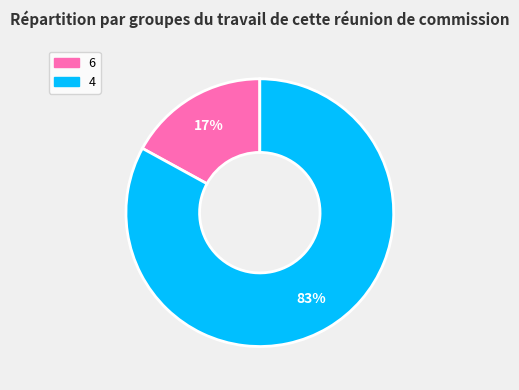

To the nearest percent, what portion does 4 represent?

83%